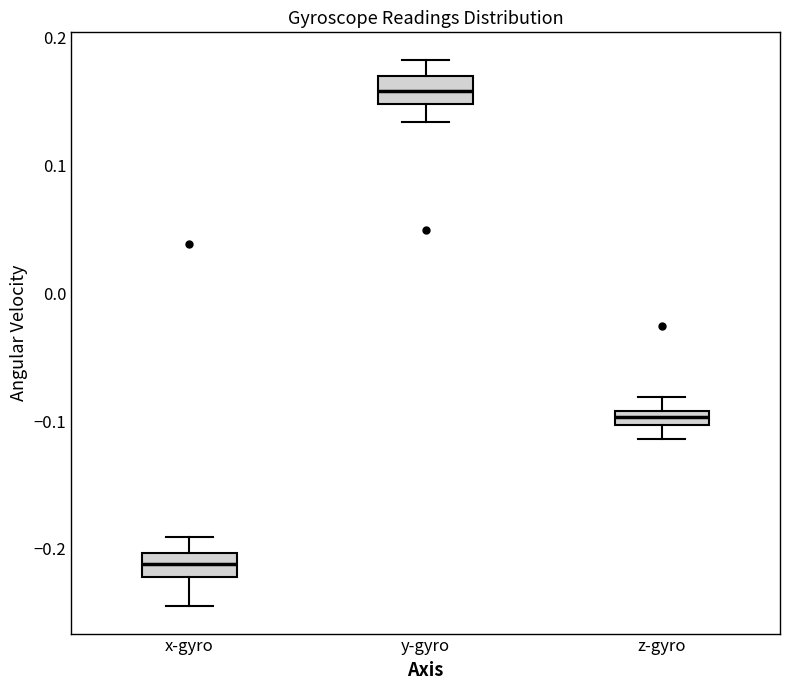

Where does the median line of the box for x-gyro sit on the y-axis? The values are not printed on the chart, so give them approximately, as read against the axis.

-0.21